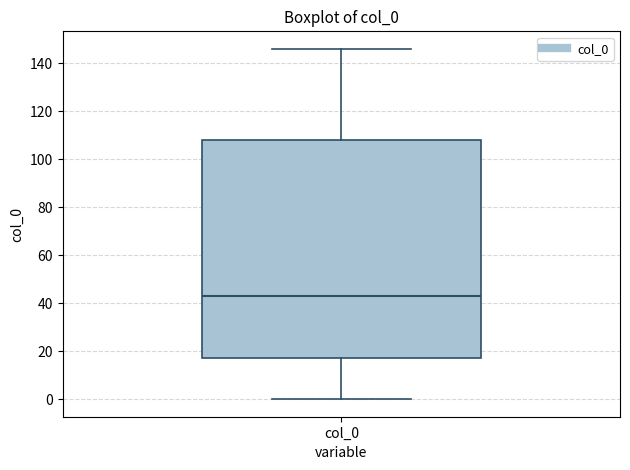

Where does the lower whisker of the box for col_0 end on the y-axis? The values are not printed on the chart, so give them approximately, as read against the axis.

0